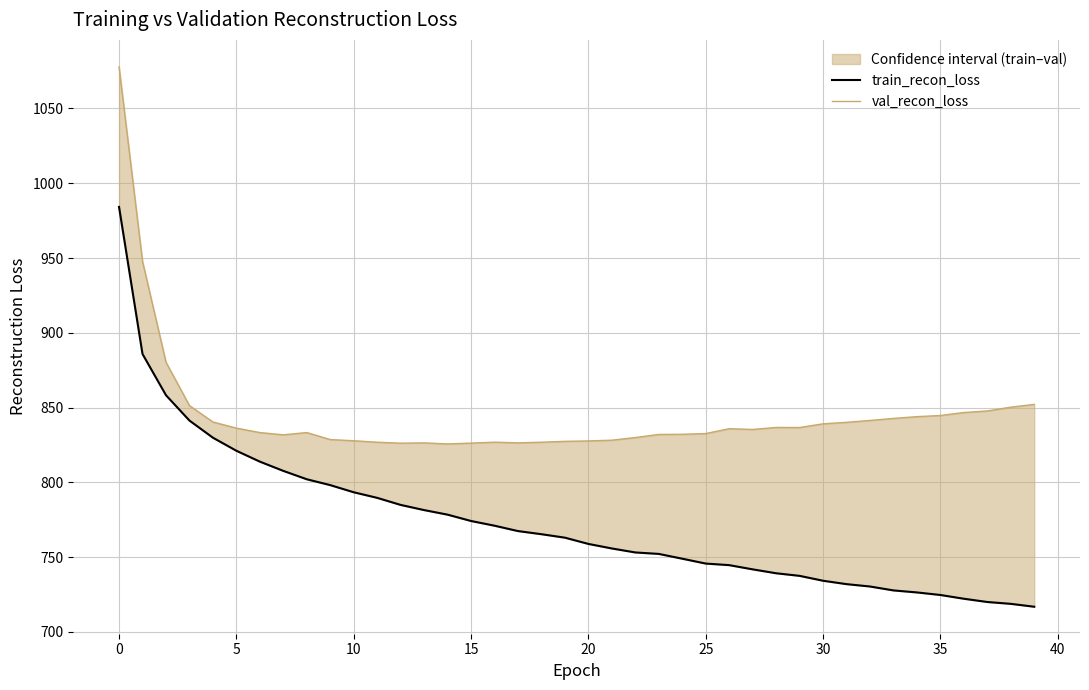

True or false: train_recon_loss has a value of 758.8 at 20.

True